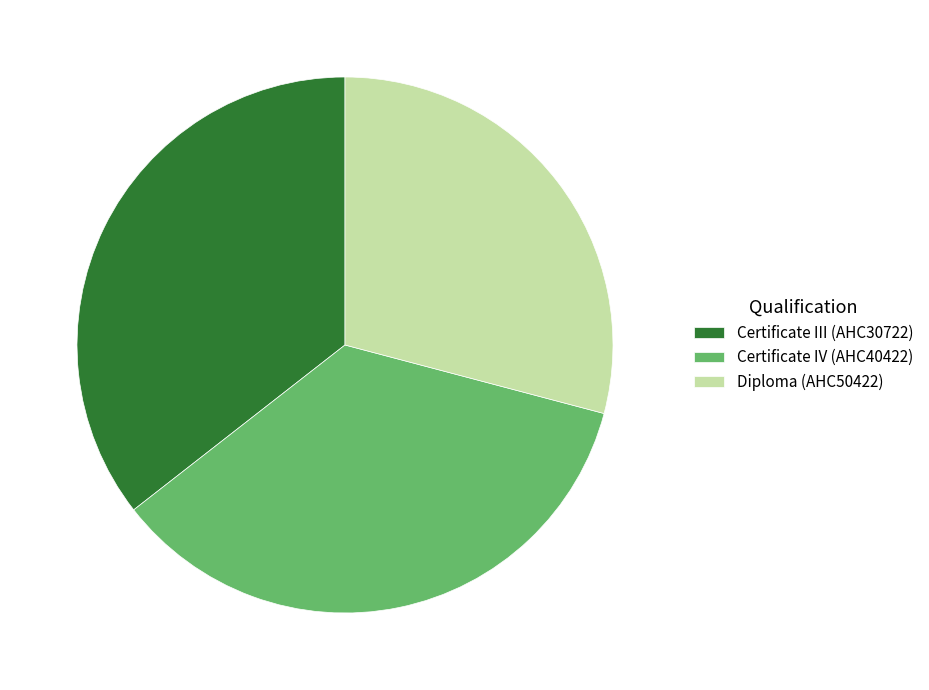

What is the smallest slice in the pie chart?

Diploma (AHC50422)